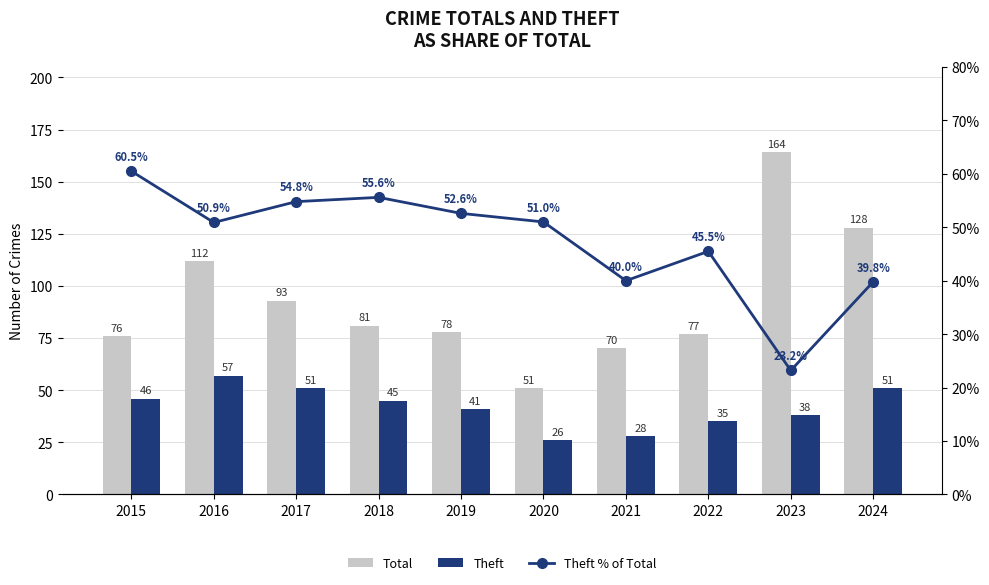

At which label does Theft % of Total first exceed 51?

2015